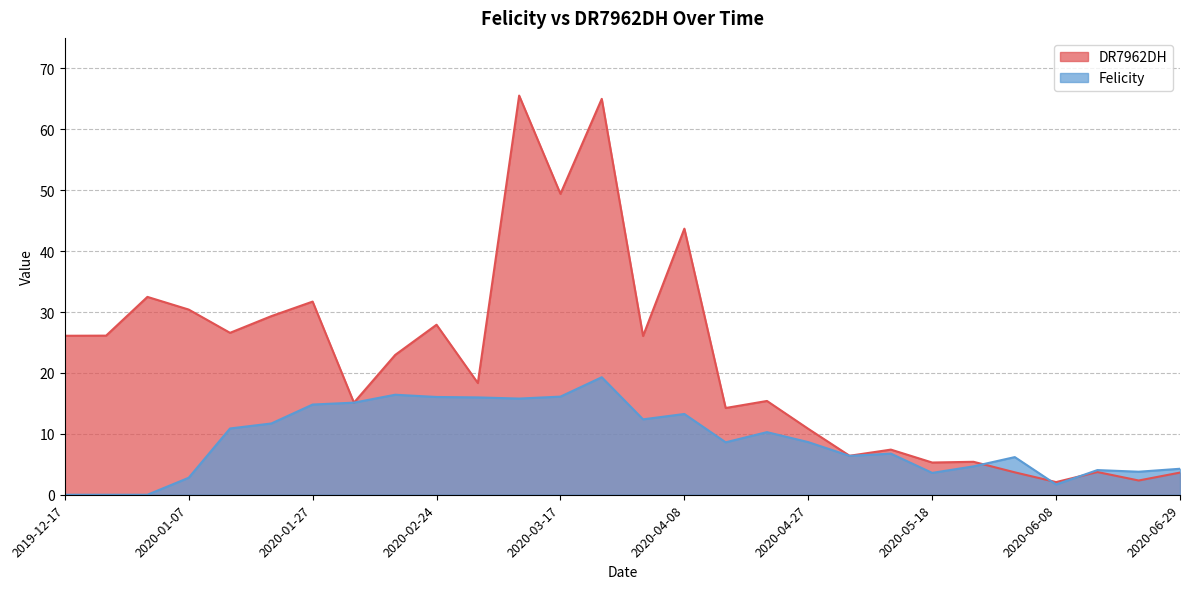

Which series has the largest total across all categories?

DR7962DH